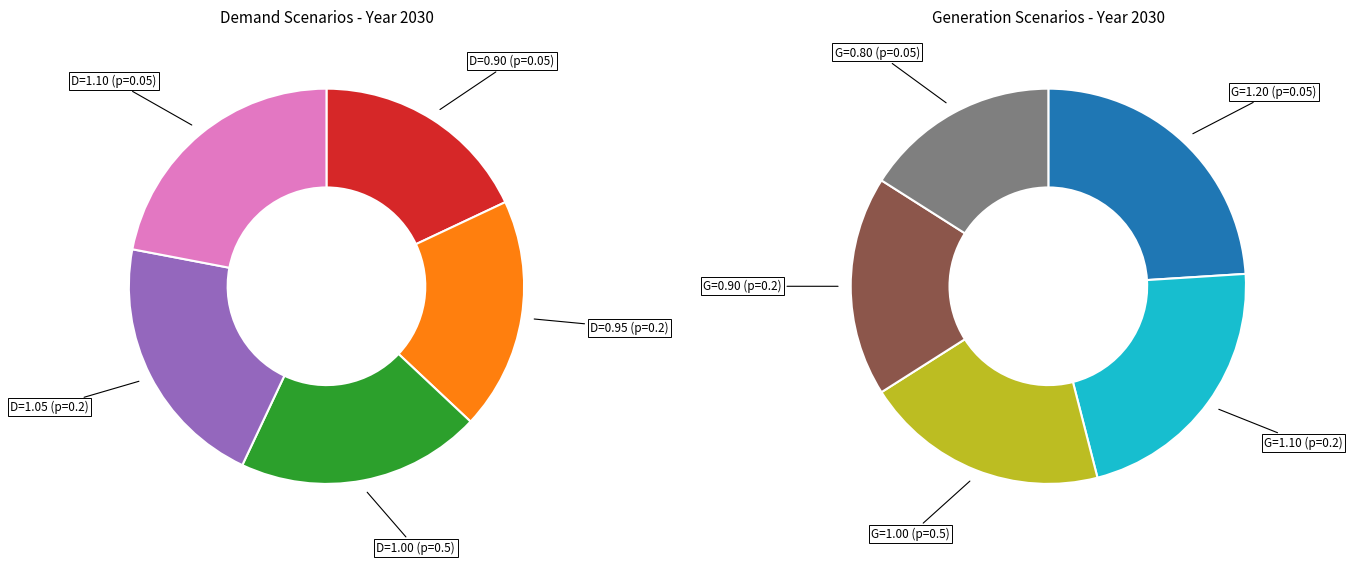

Which slice is the smallest?

0.05